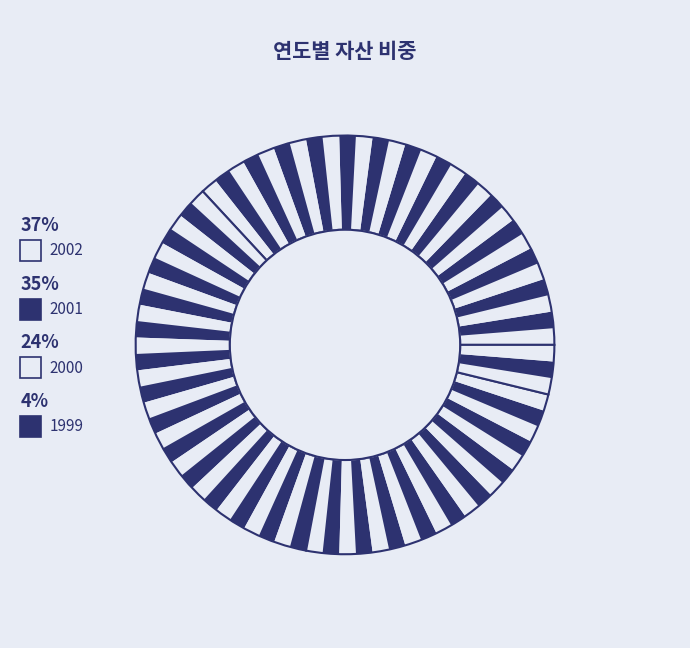

Count the number of slices in the pie.

4